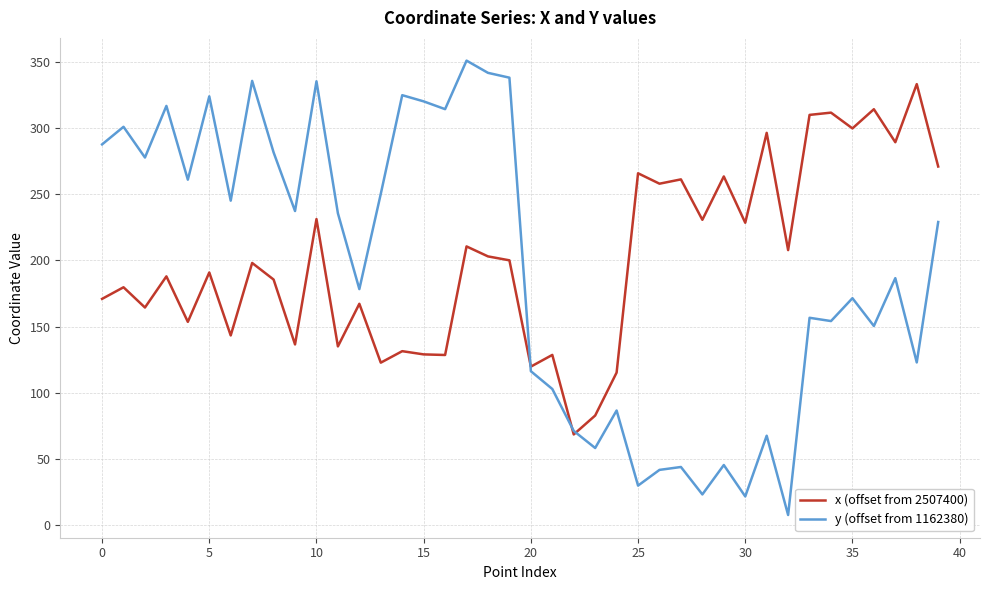

Which series has the widest spread of values?

y (offset from 1162380)